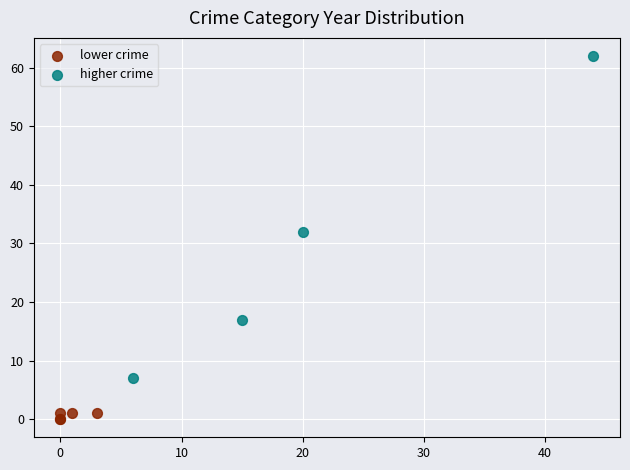

Which series contains the lowest Y value?

lower crime